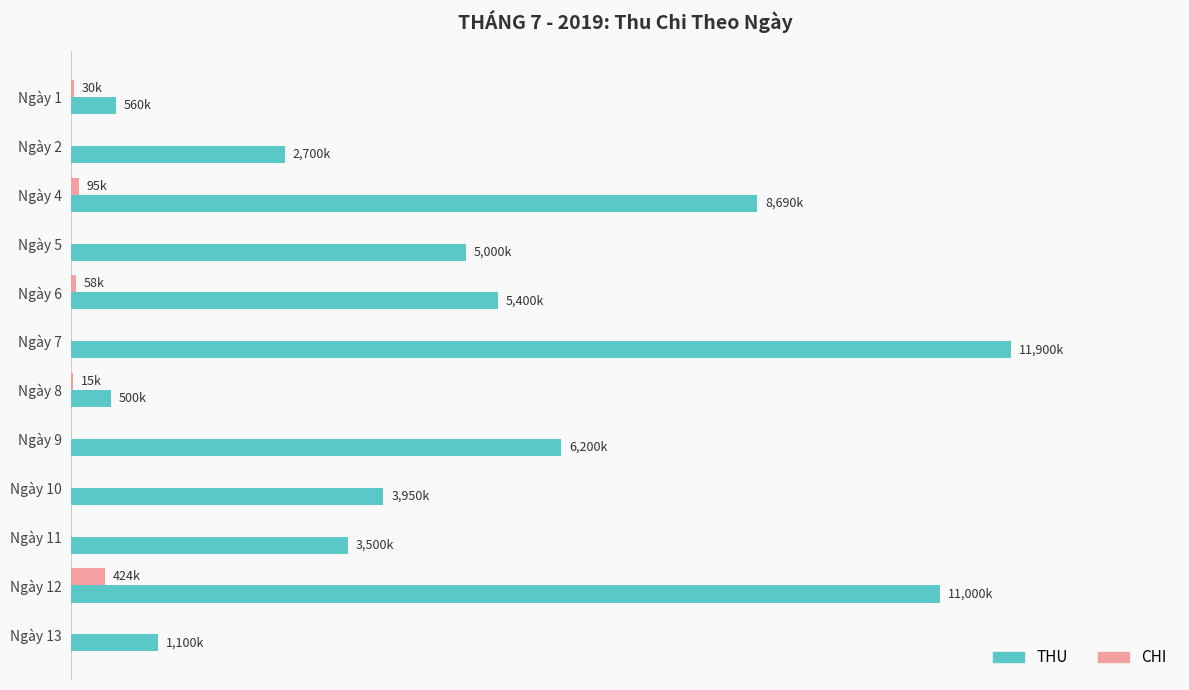

Reading left to right, list all the values displayed in this chart.

THU: 560	2700	8690	5000	5400	11900	500	6200	3950	3500	11000	1100
CHI: 30	0	95	0	58	0	15	0	0	0	424	0